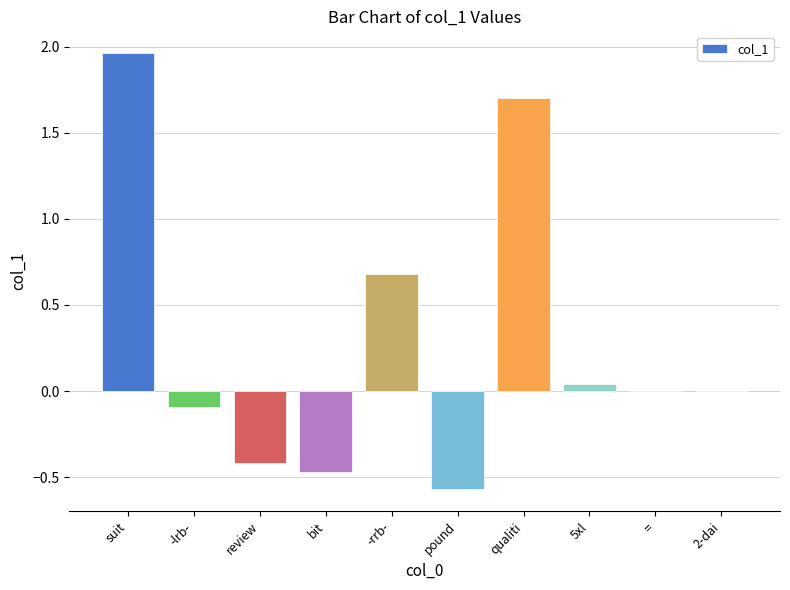

What is the change in value from -lrb- to qualiti?

+1.8